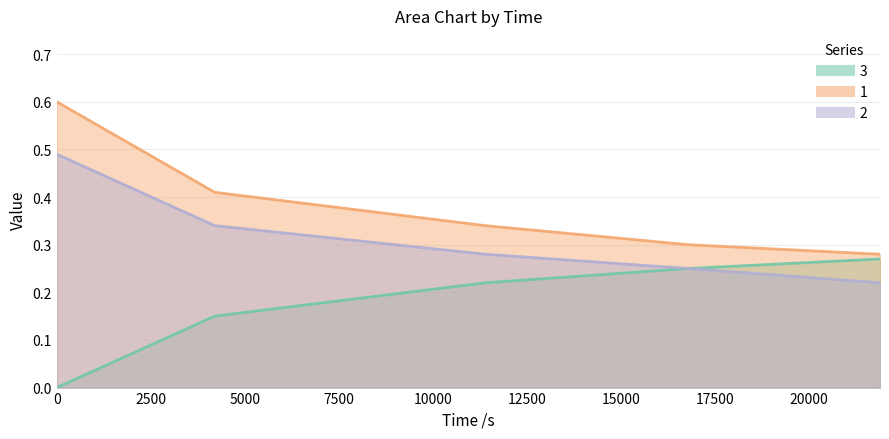

What is the difference between the highest and lowest values at 4200?

0.3